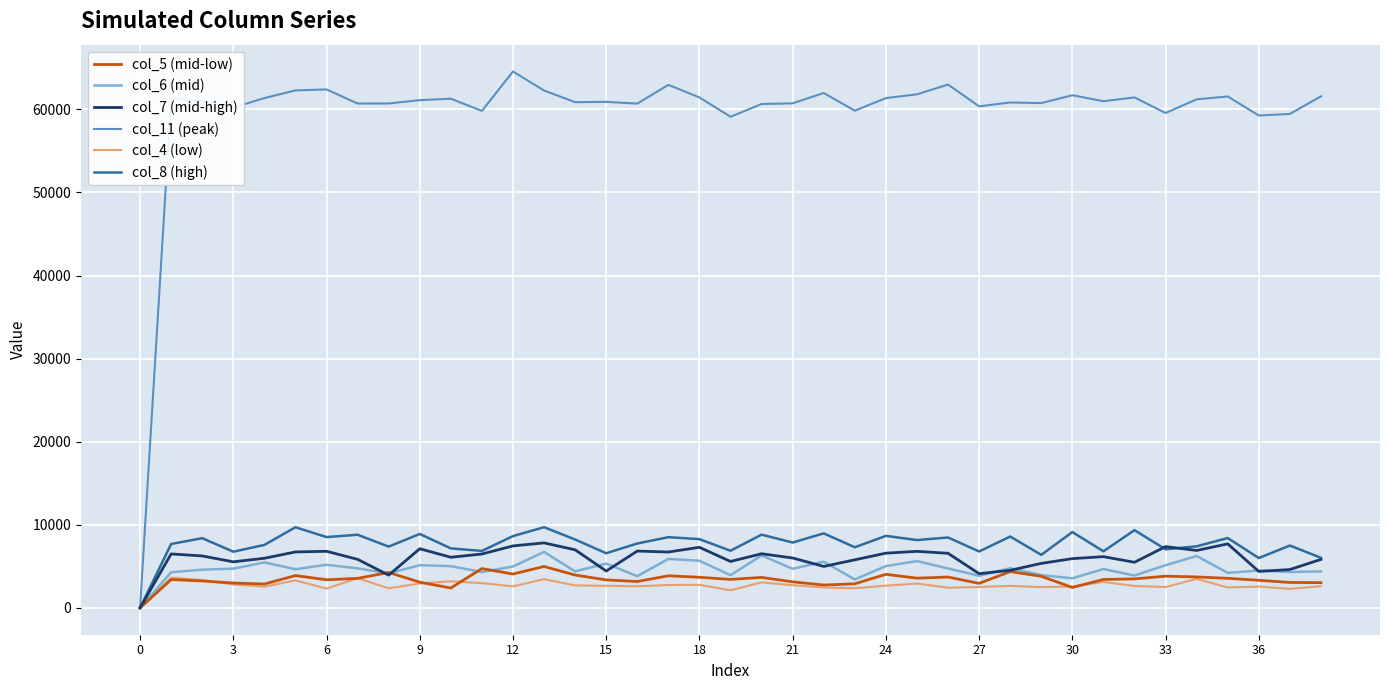

Which series has the largest total across all categories?

col_11 (peak)